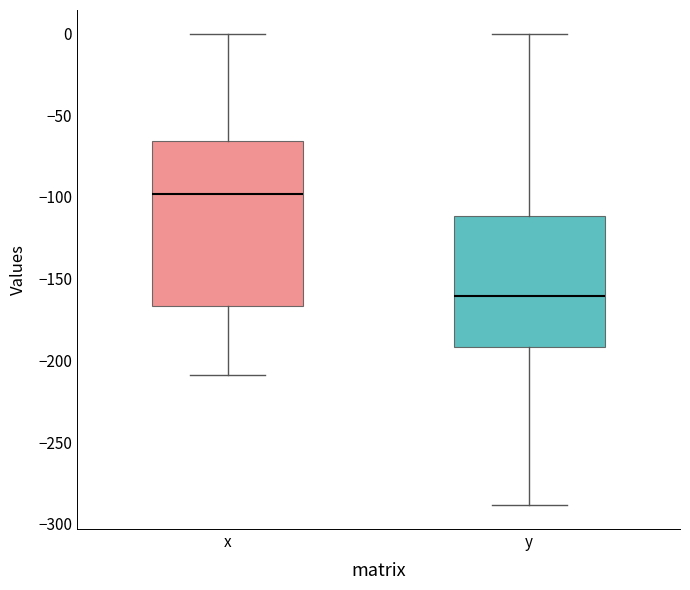

Reading left to right, read every box against the y-axis: the position of its median line, the range the box covers, and the ends of its whiskers. The values are not printed on the chart, so give them approximately, as read against the axis.

x: median -100, box -165 to -65, whiskers -210 to 0
y: median -160, box -190 to -110, whiskers -290 to 0